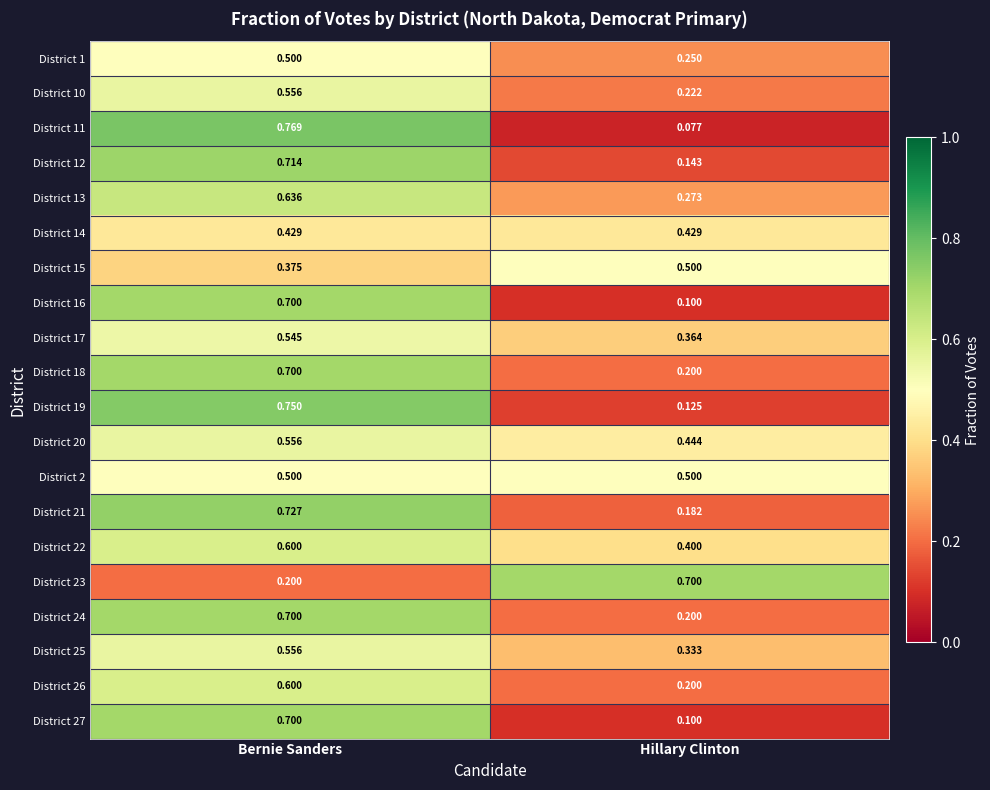

Between Bernie Sanders and Hillary Clinton, which series saw the biggest shift?

District 11